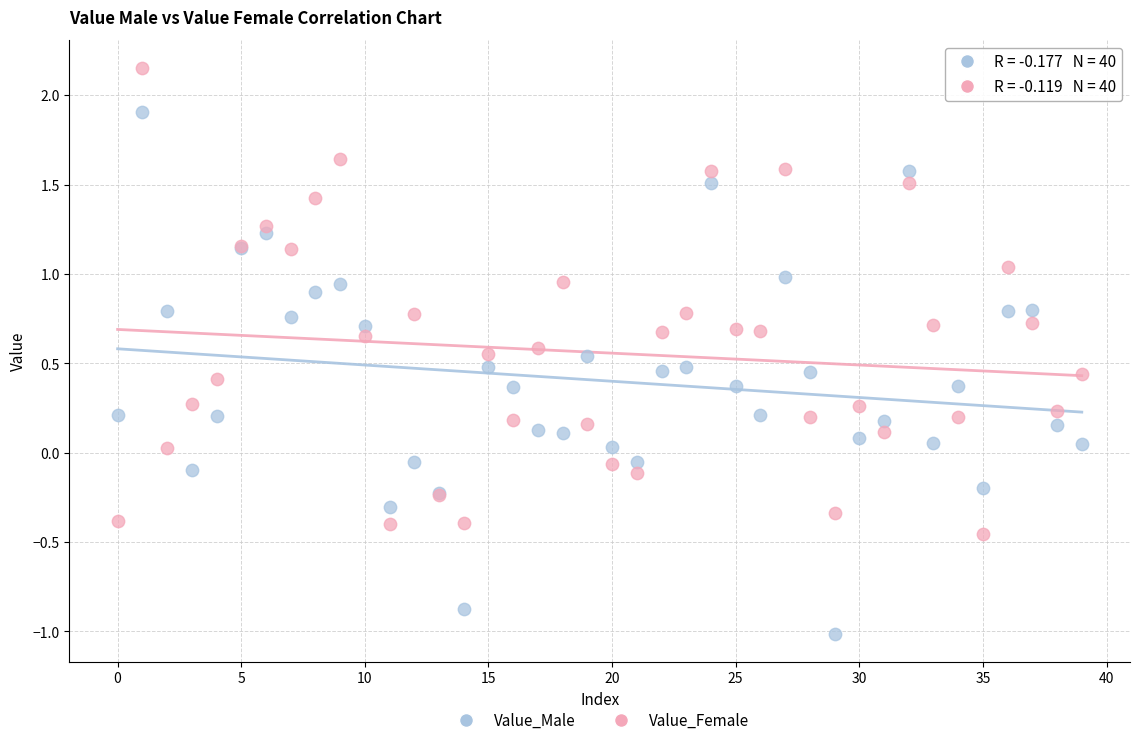

Which series has the widest spread of Y values?

Value_Male